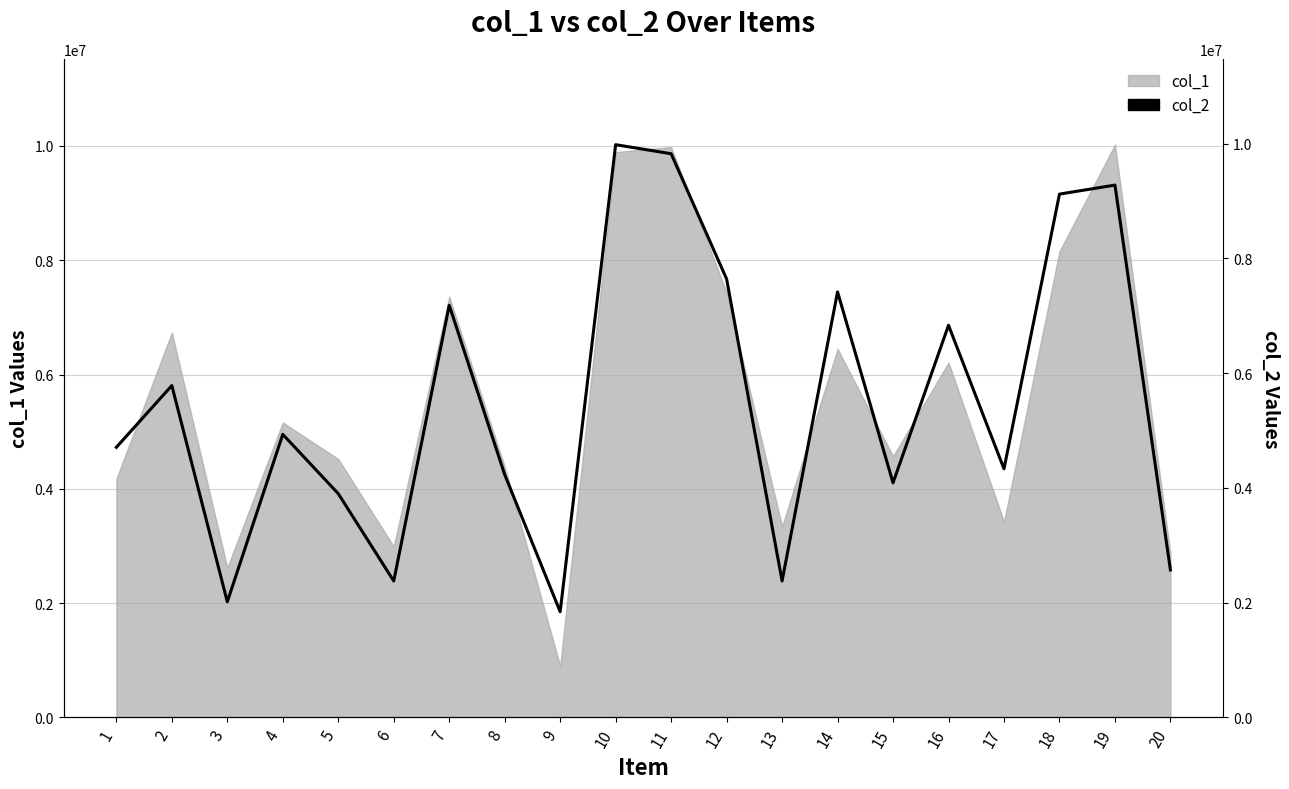

What is the sum of all values?

110444277